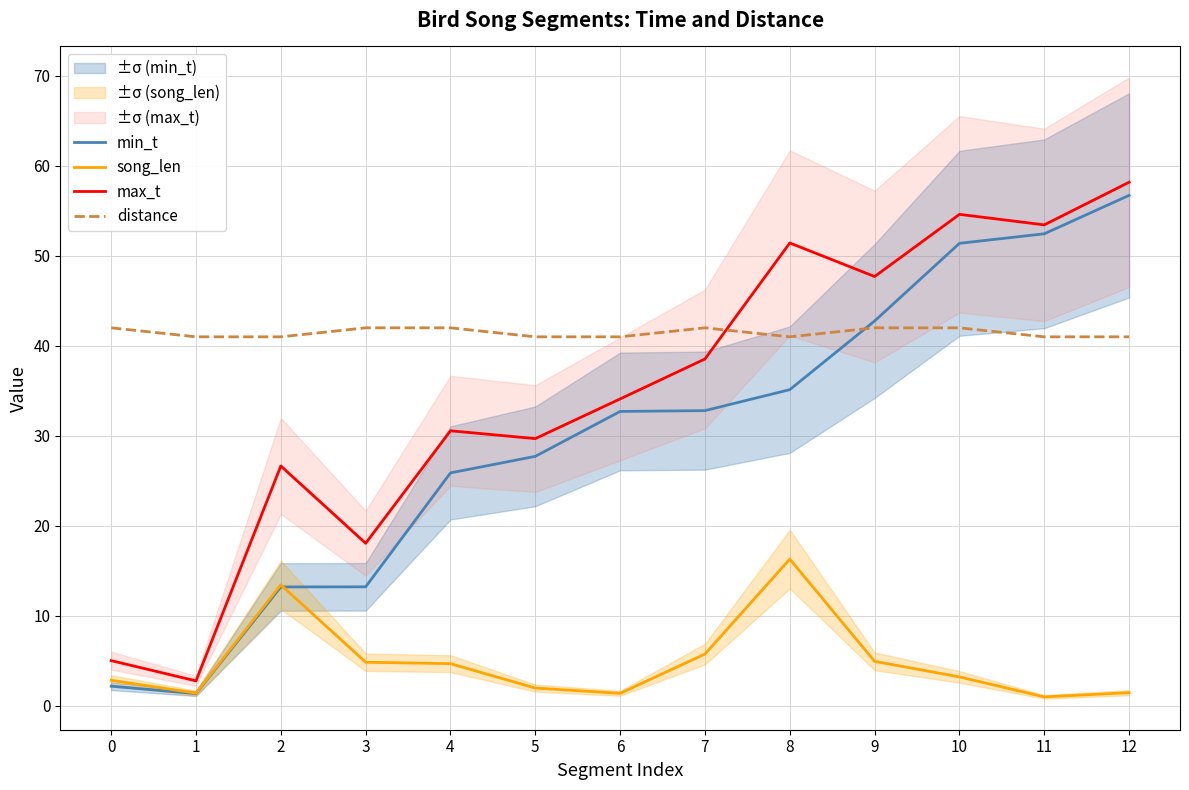

The value of distance at 2 is 41.0. True or false?

True